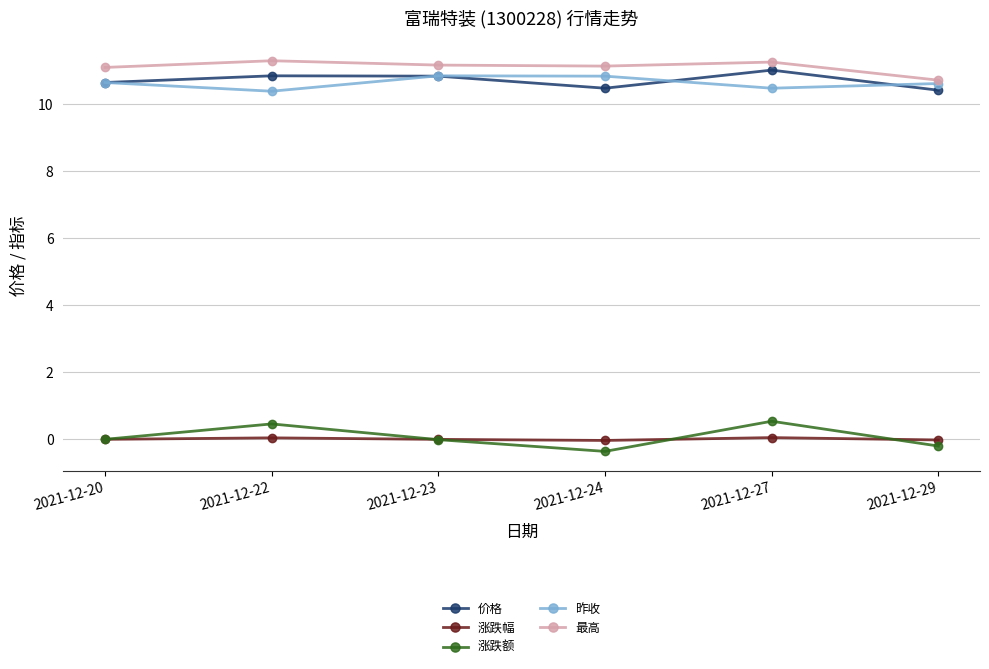

At 2021-12-24, list the series in order from largest to smallest.

最高, 昨收, 价格, 涨跌幅, 涨跌额